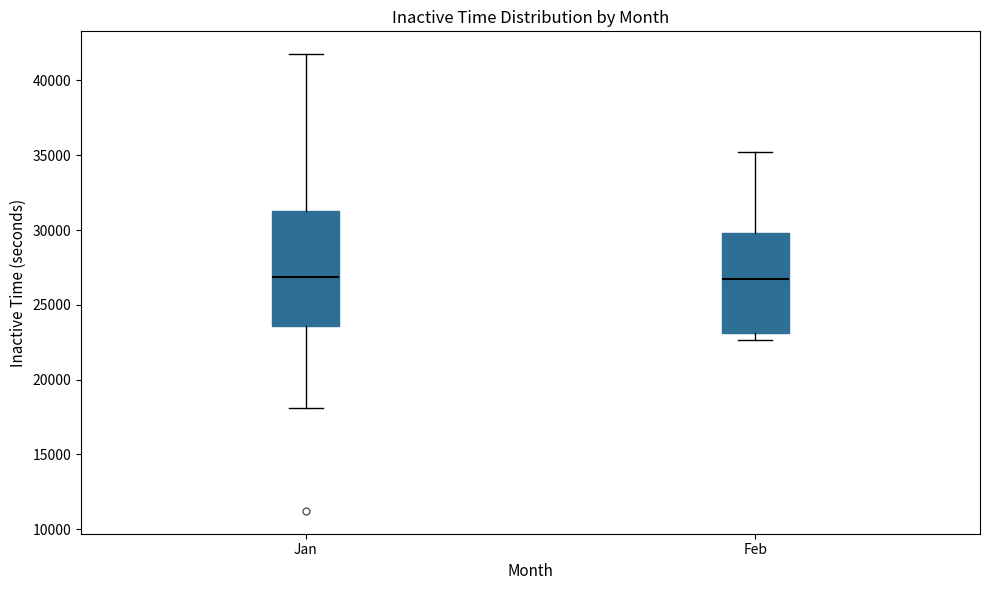

Which box is the tallest, from its lower edge to its upper edge?

Jan